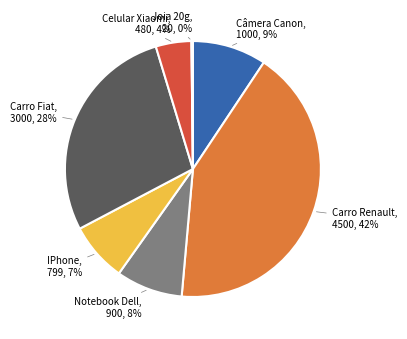

Is there a majority slice in this chart?

No